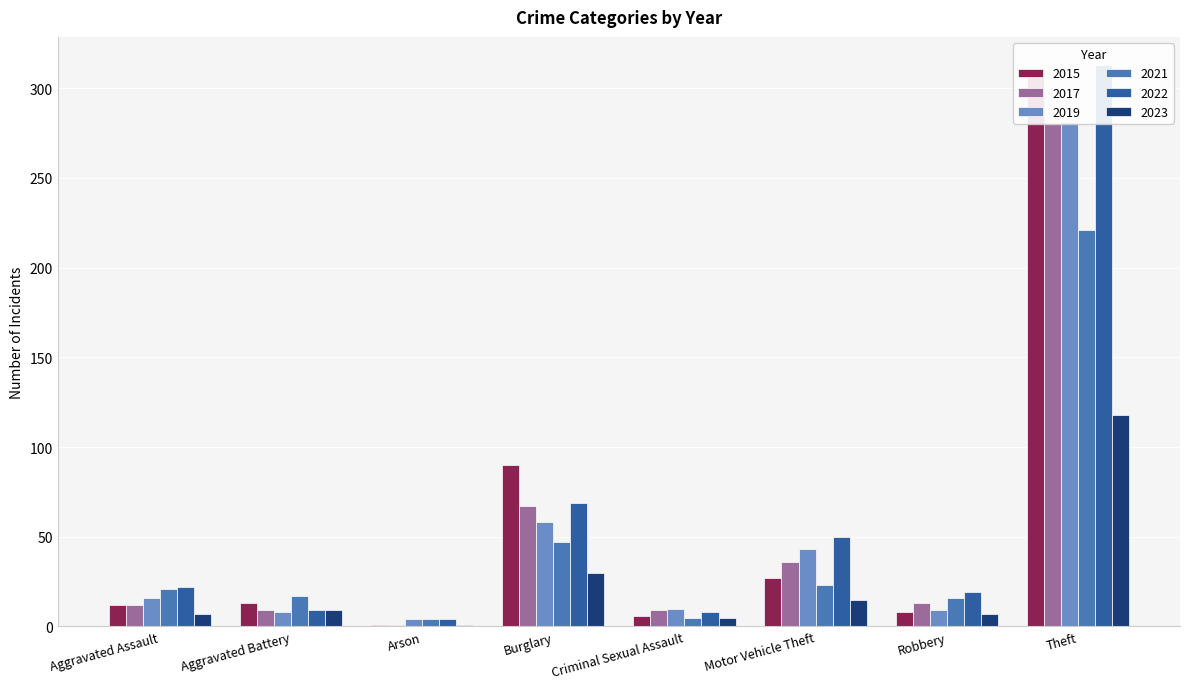

Between Aggravated Battery and Robbery, which series saw the biggest shift?

2022